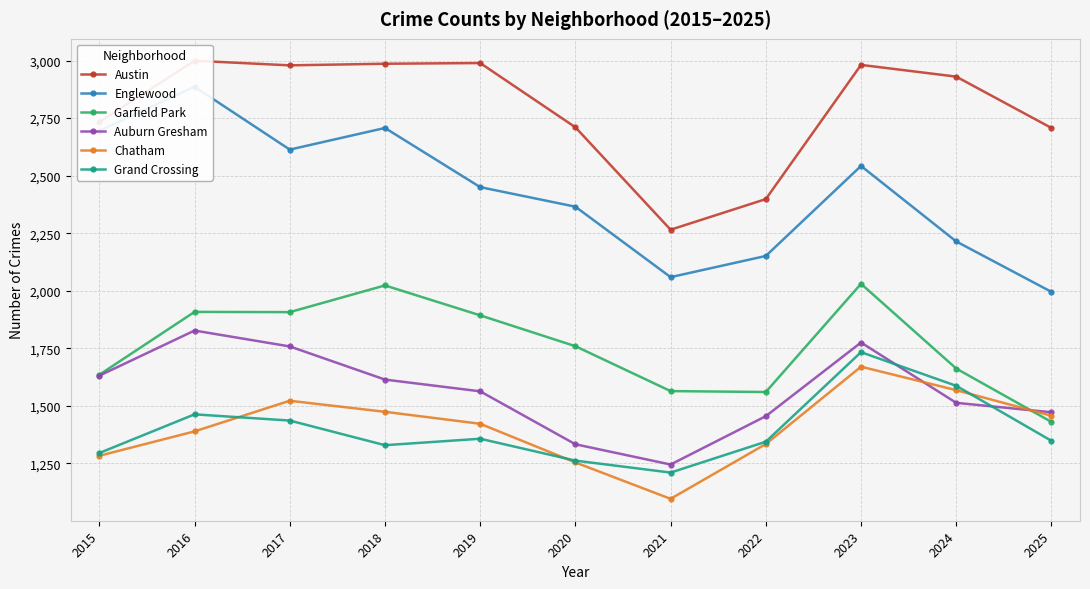

How many lines are shown in the chart?

6